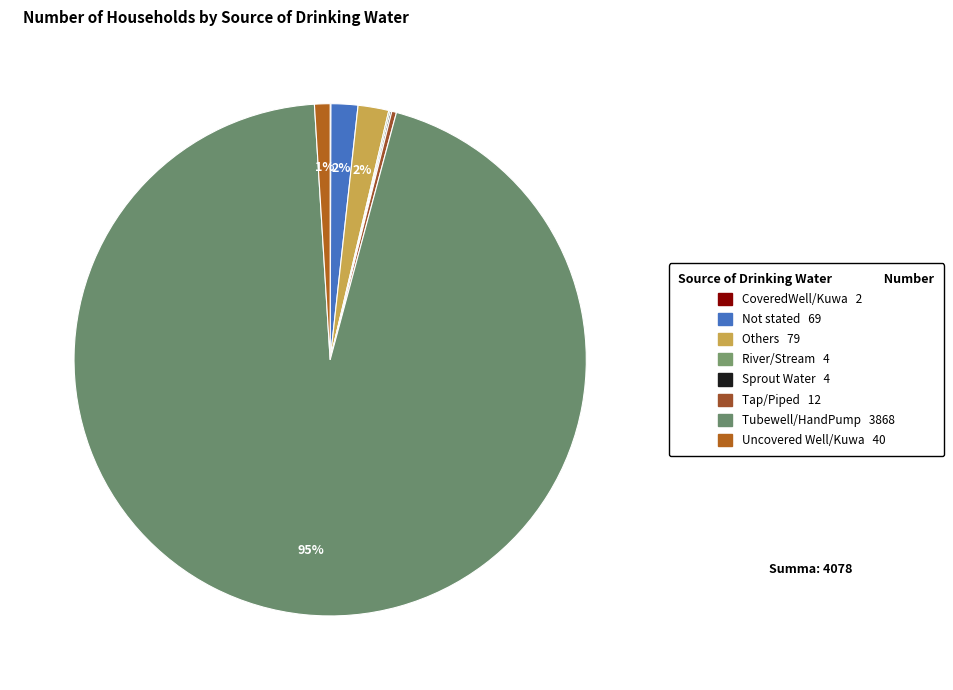

Which category has the biggest portion of the pie?

Tubewell/HandPump